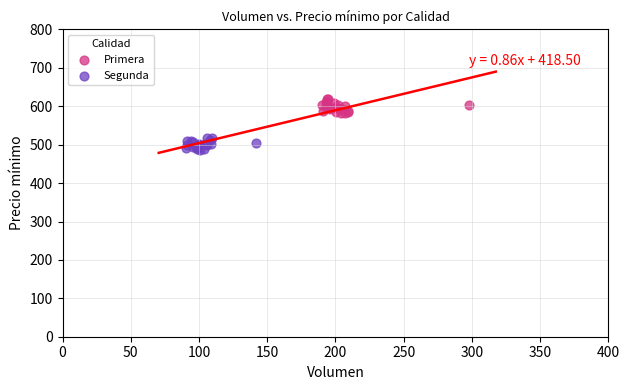

Which series reaches the maximum Y coordinate?

Primera